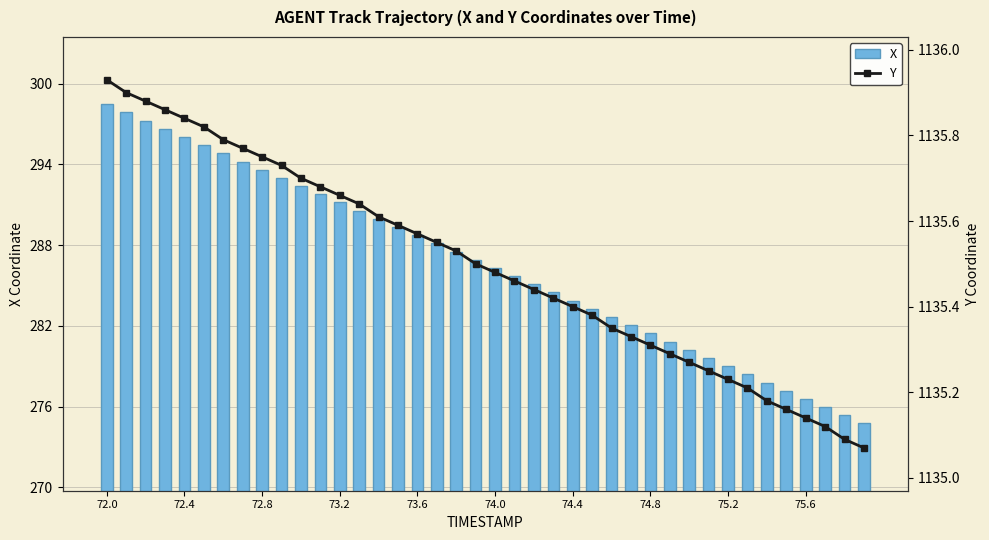

What is the average value of the X series?

286.6